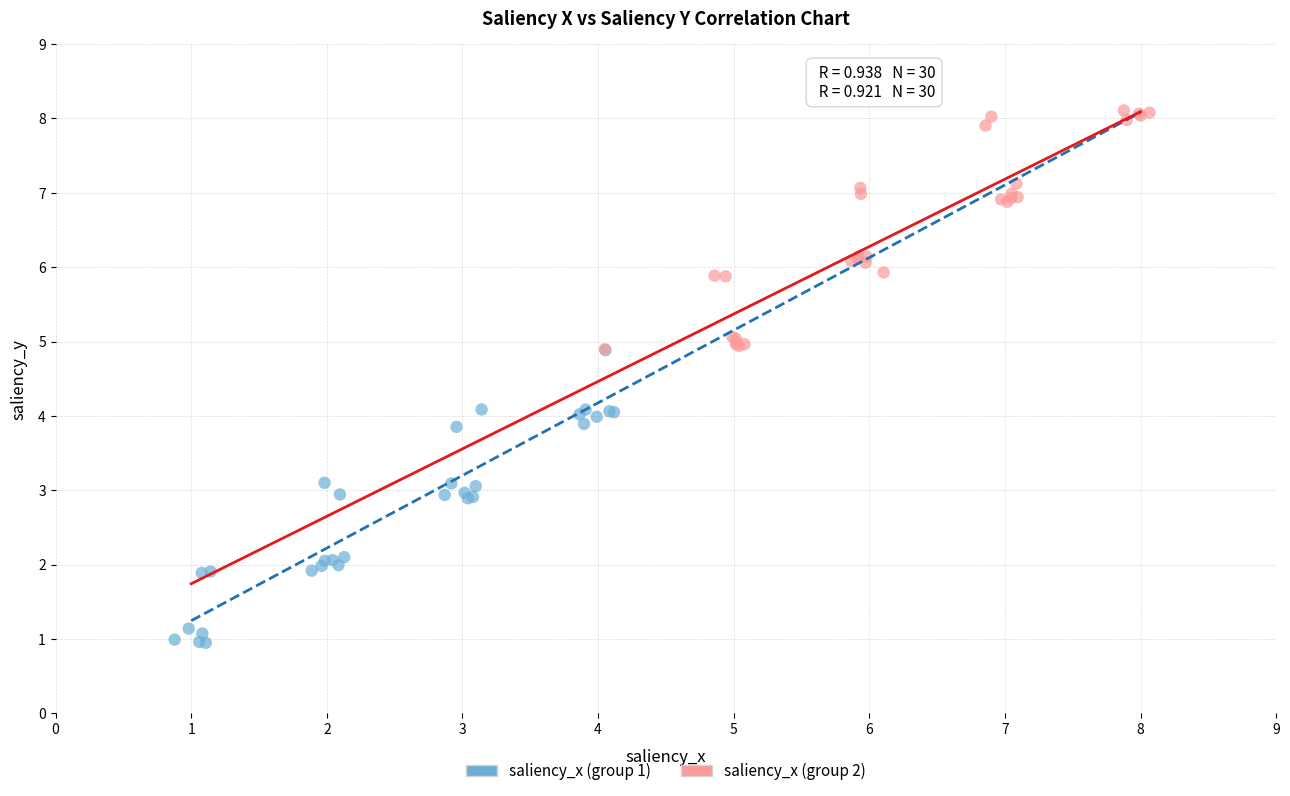

Which series has the largest Y range (max minus min)?

saliency_x (group 1)